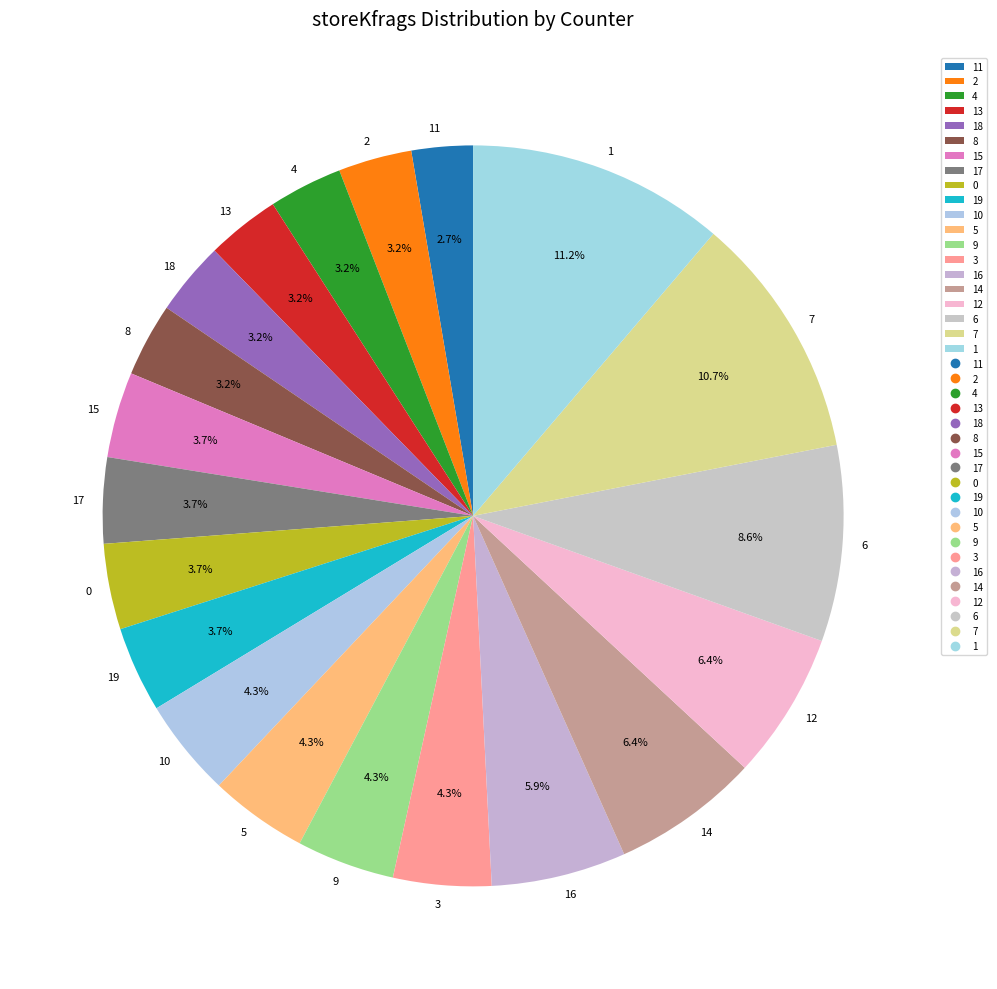

What is the smallest slice in the pie chart?

11